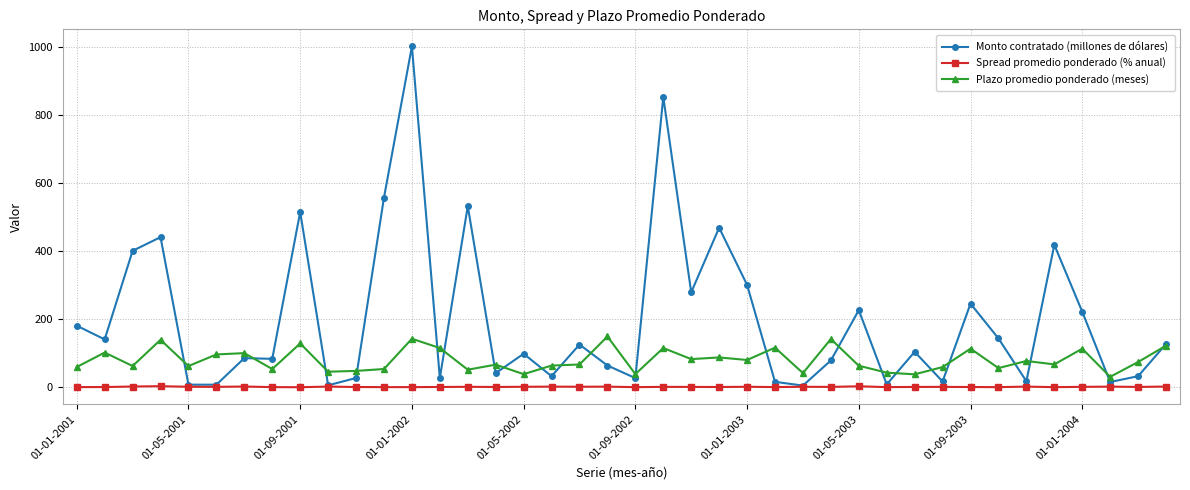

At how many categories does at least one series exceed 209?

14